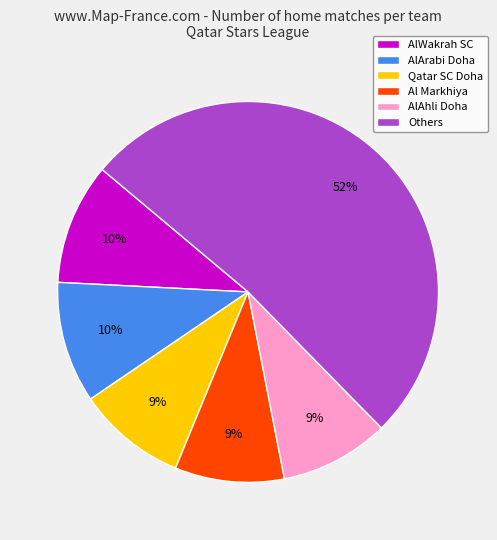

To the nearest percent, what is the average slice percentage?

17%